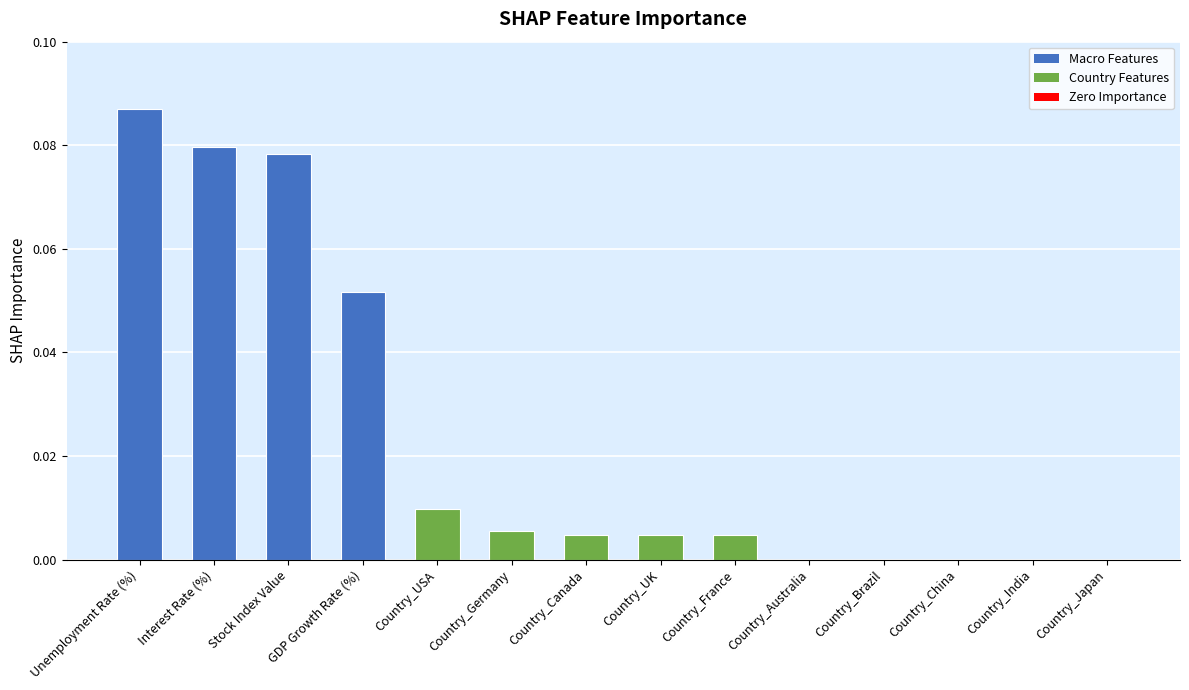

What is the sum of all values?

0.3